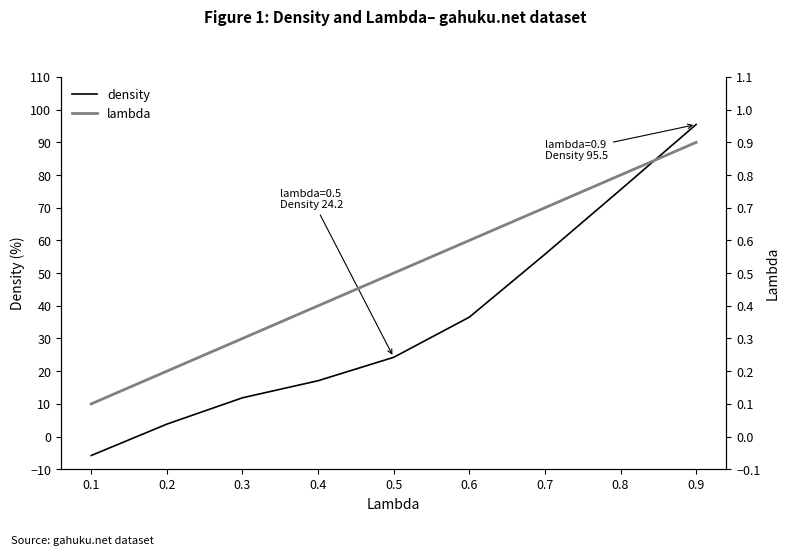

What is the total value across all series at 0.3?

12.2